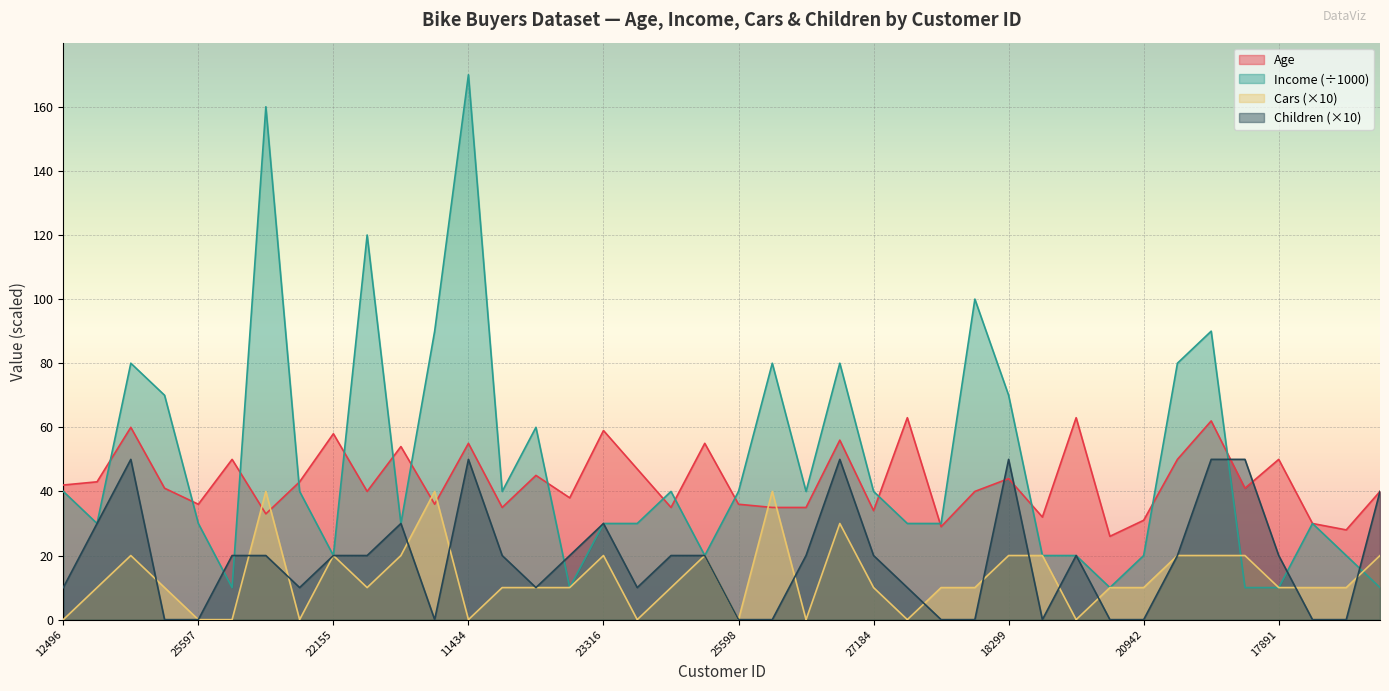

In Age, how many points are lower than both neighbors (excluding endpoints)?

13